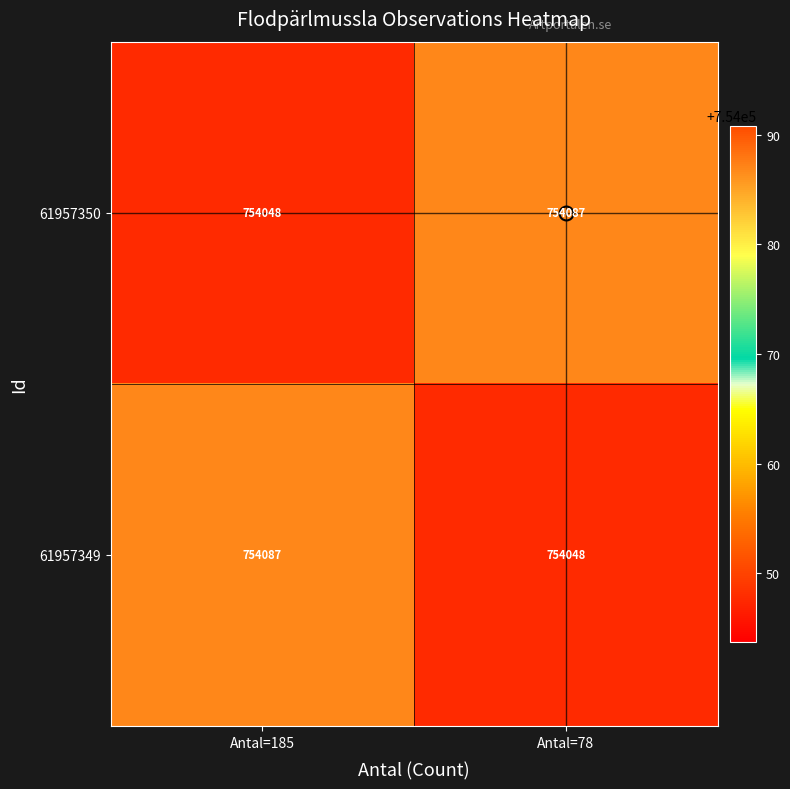

What is the difference between the highest and lowest values at Antal=185?

39